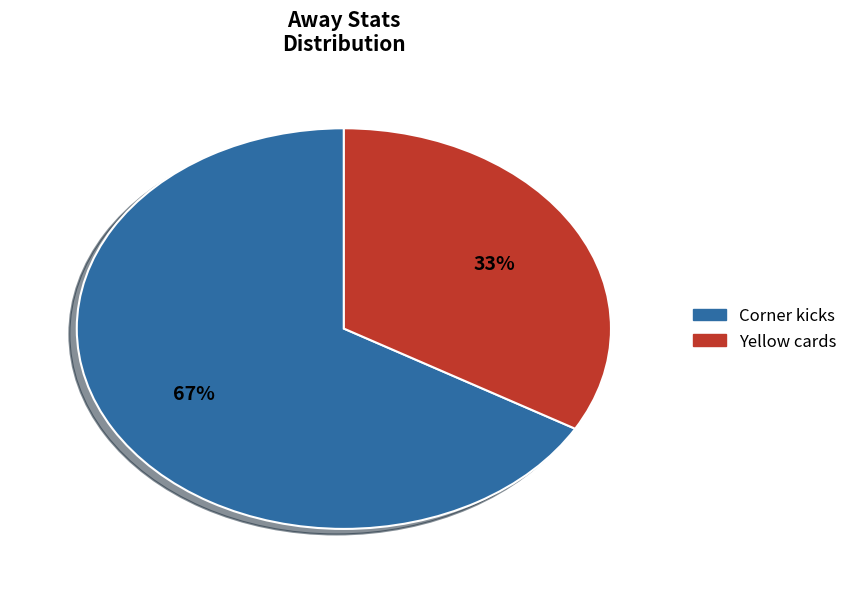

To the nearest percent, what is the average slice percentage?

50%